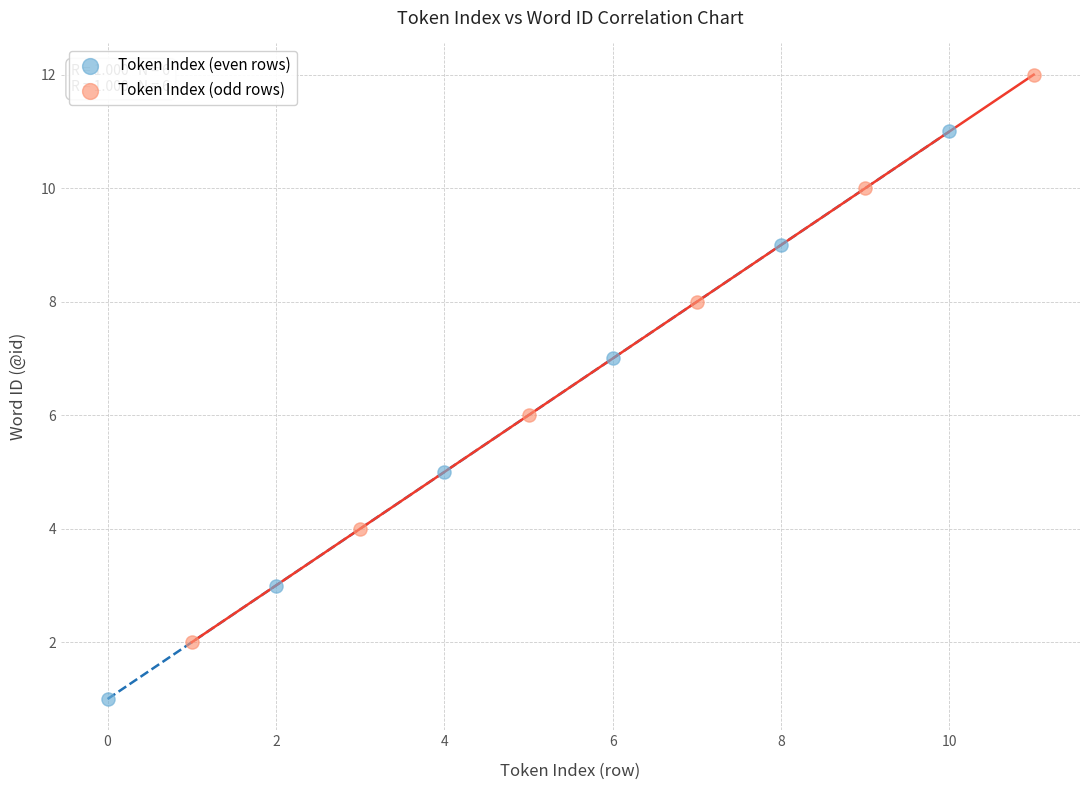

Which series contains the highest Y value?

Token Index (odd rows)